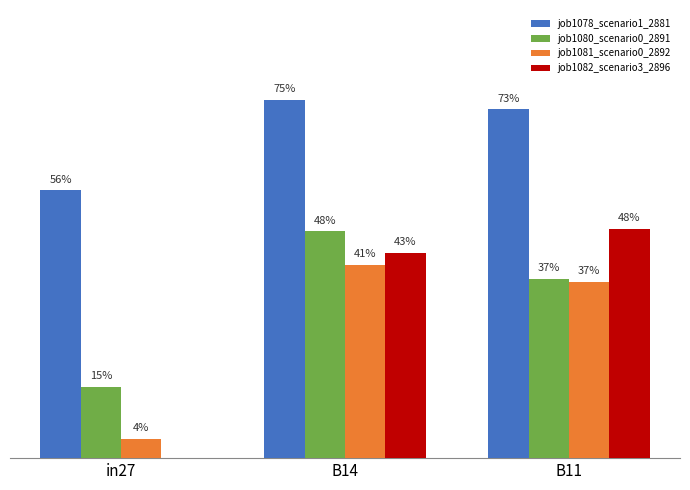

Where is job1081_scenario0_2892 nearest to the value 0?

in27